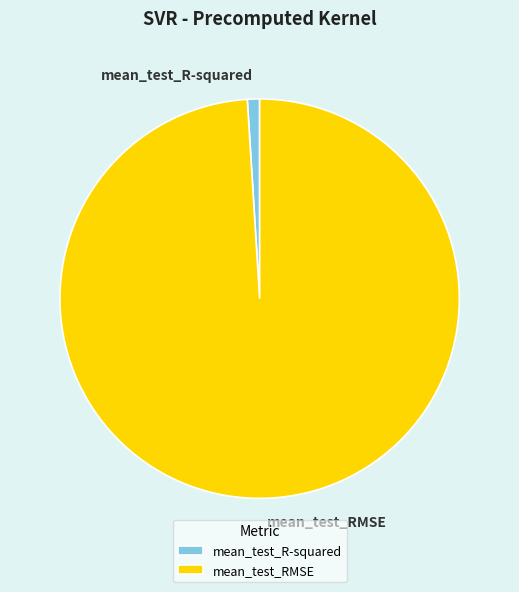

Which slice is the largest?

mean_test_RMSE